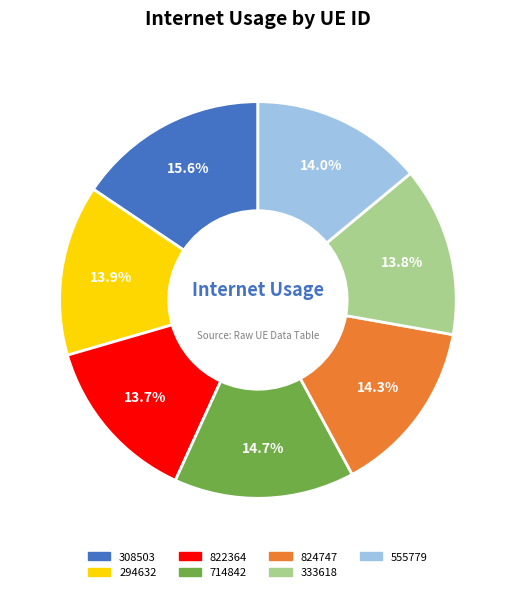

Between 714842 and 333618, which is larger?

714842